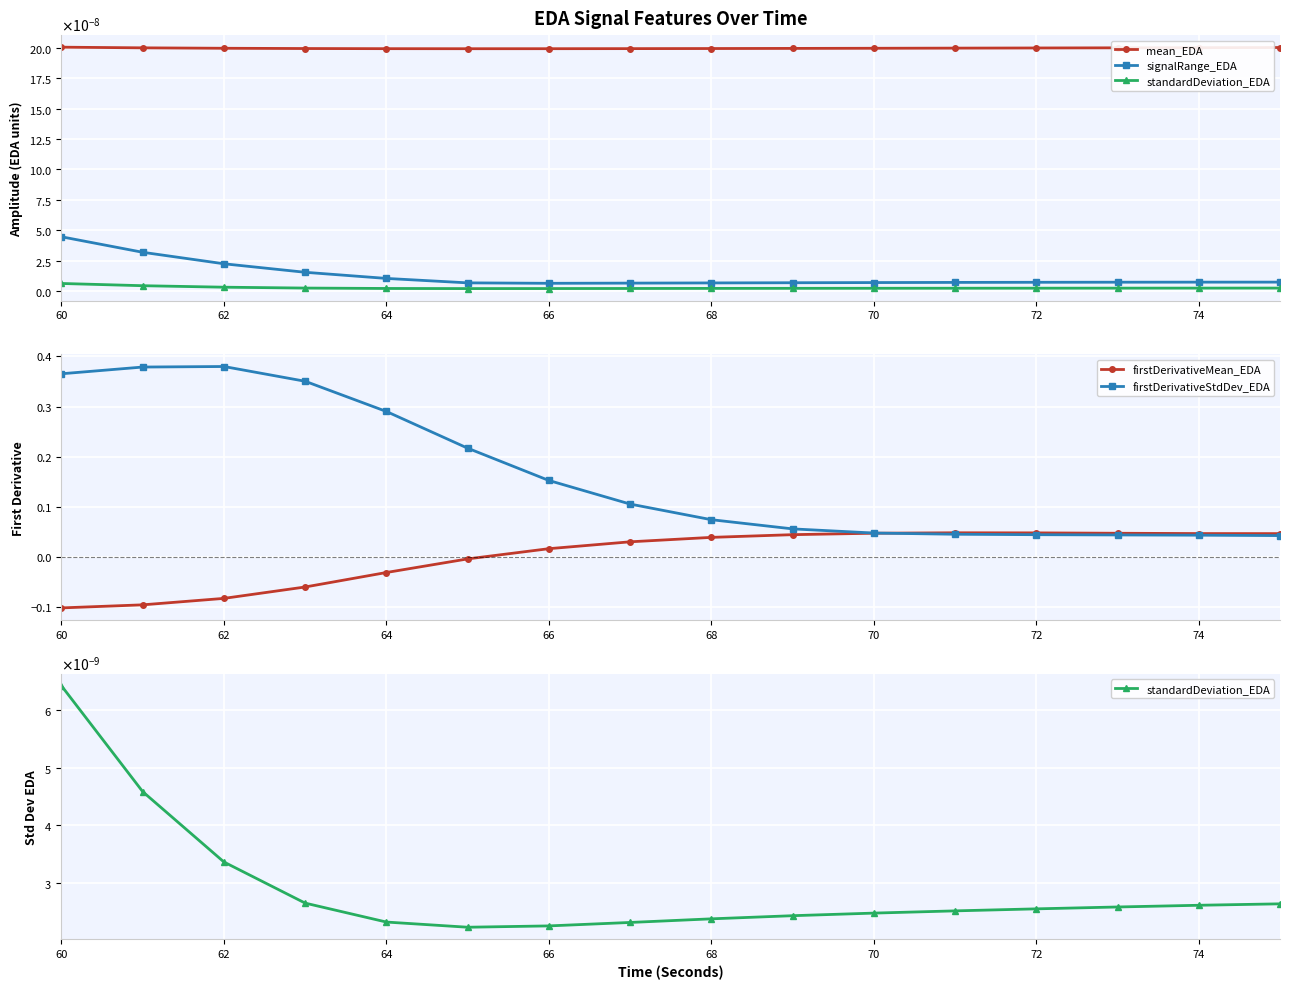

Is this an area chart (filled region under the line)?

No